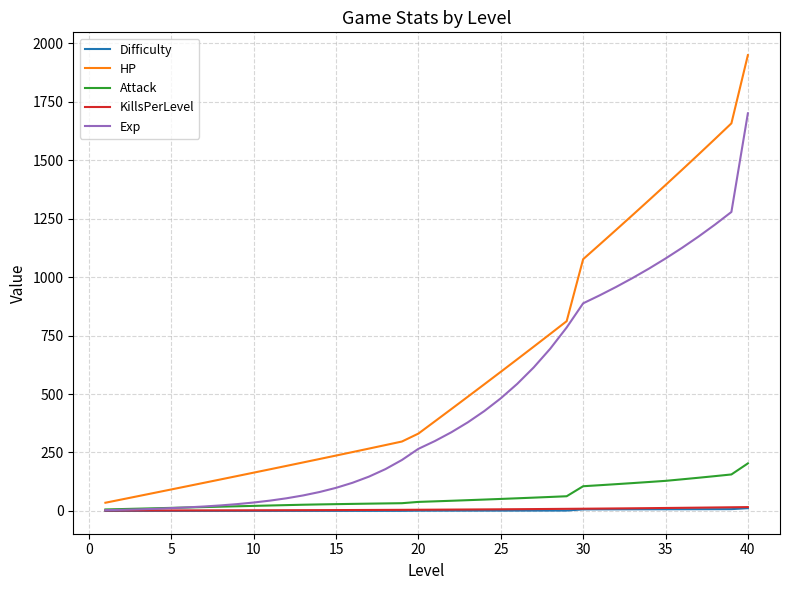

Which series has the largest range (max minus min)?

HP